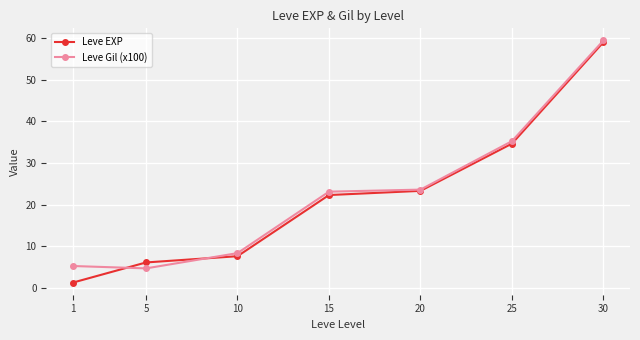

How many lines are shown in the chart?

2